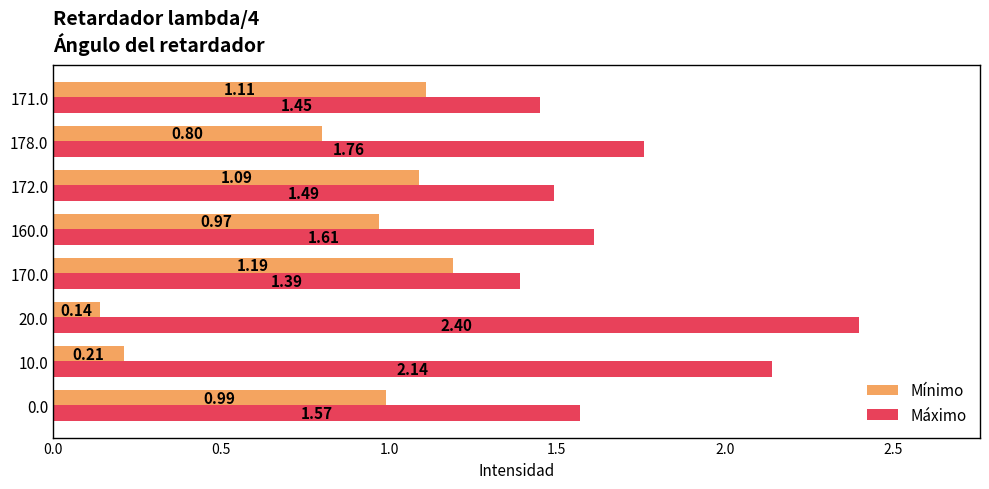

Where is Máximo nearest to the value 1?

170.0